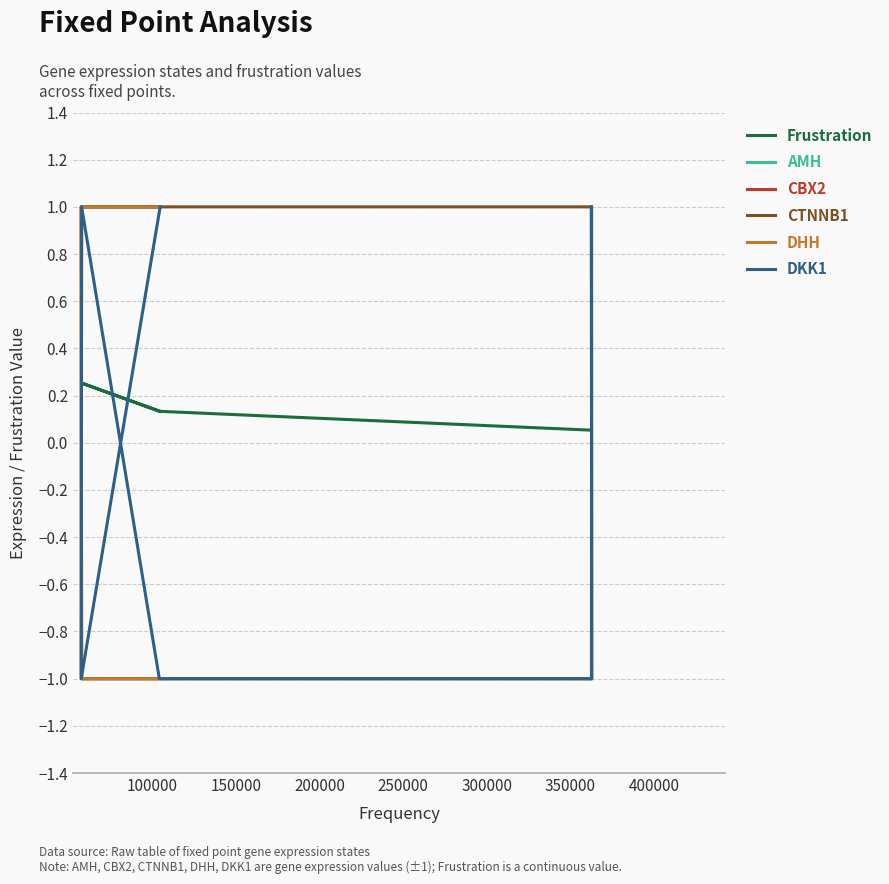

What is the spread (max minus min) of values at 100000?

2.0